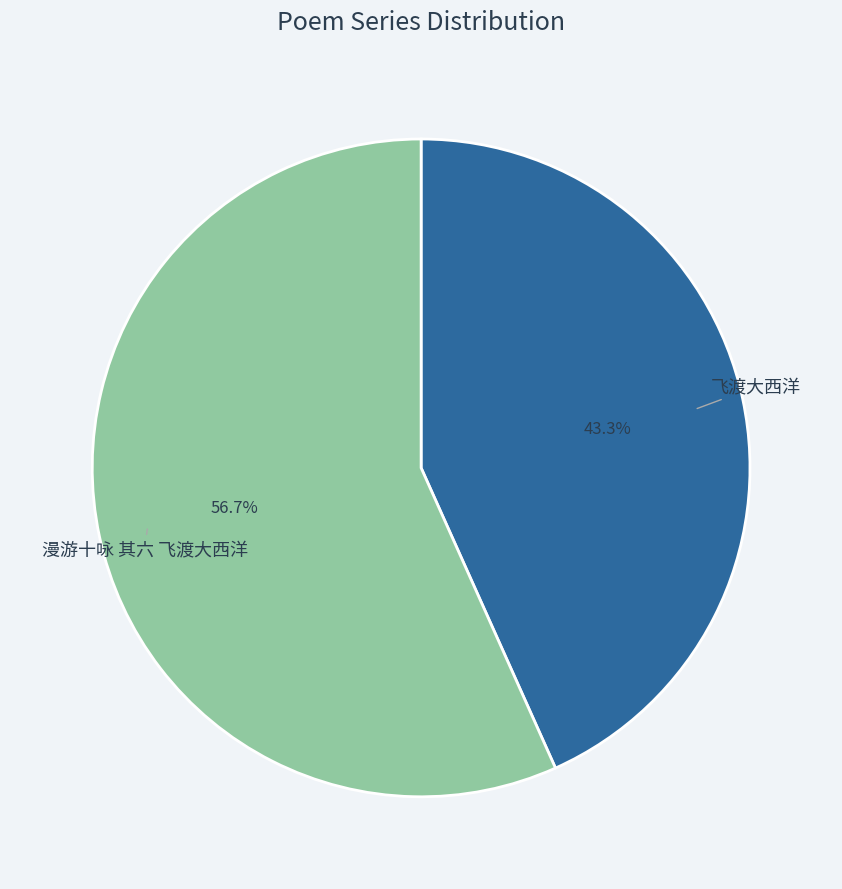

The 飞渡大西洋 slice represents 43% of the pie. True or false?

True